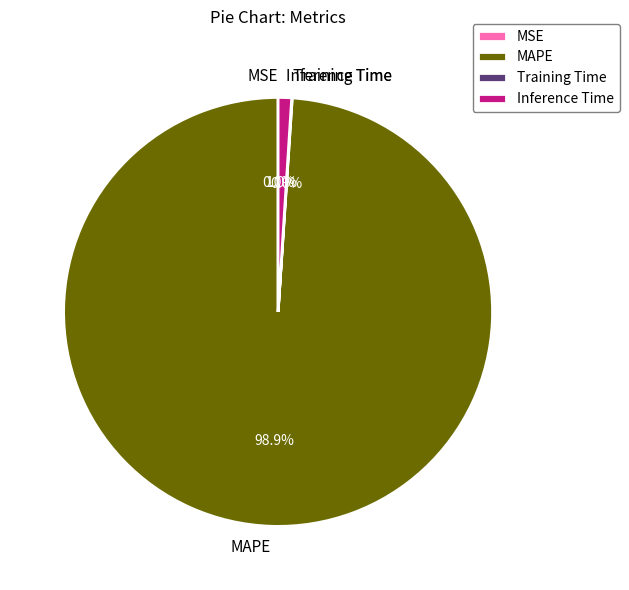

The MAPE slice represents 99% of the pie. True or false?

True